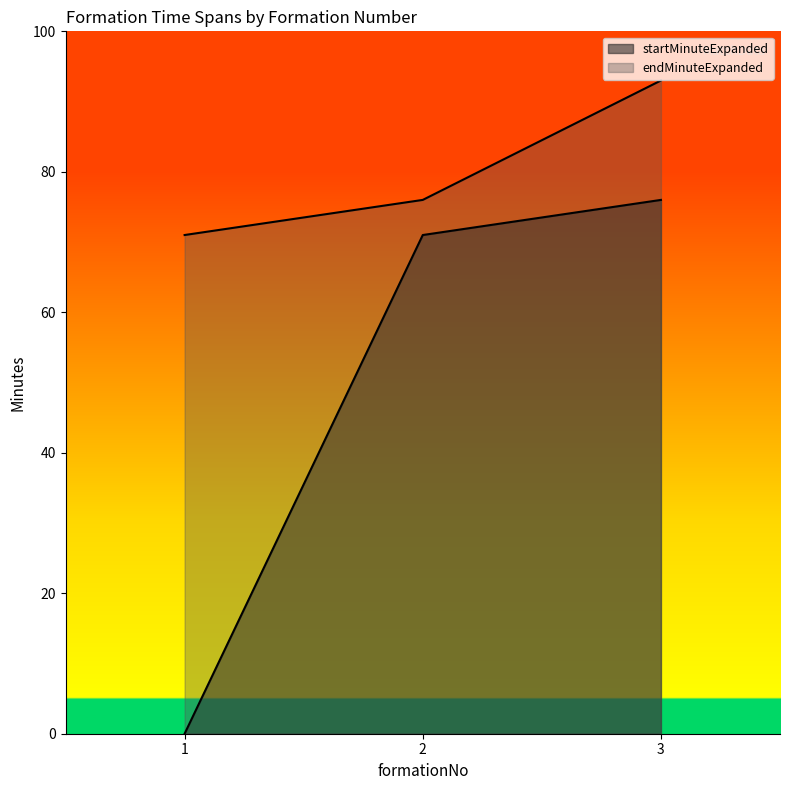

Which has a higher value, 1 or 3?

3